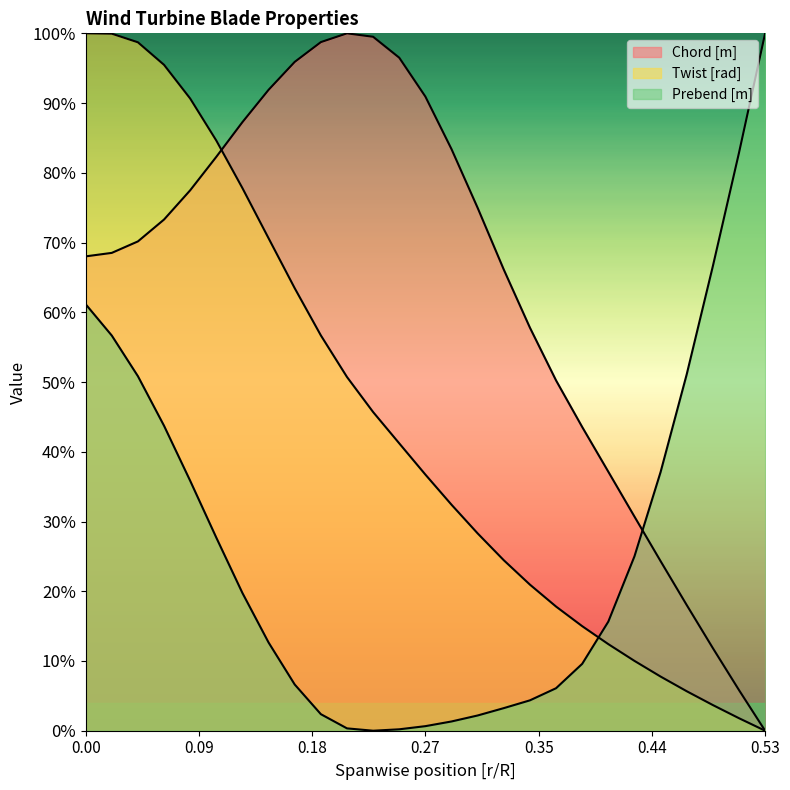

What is the average value of the Prebend [m] series?

0.3